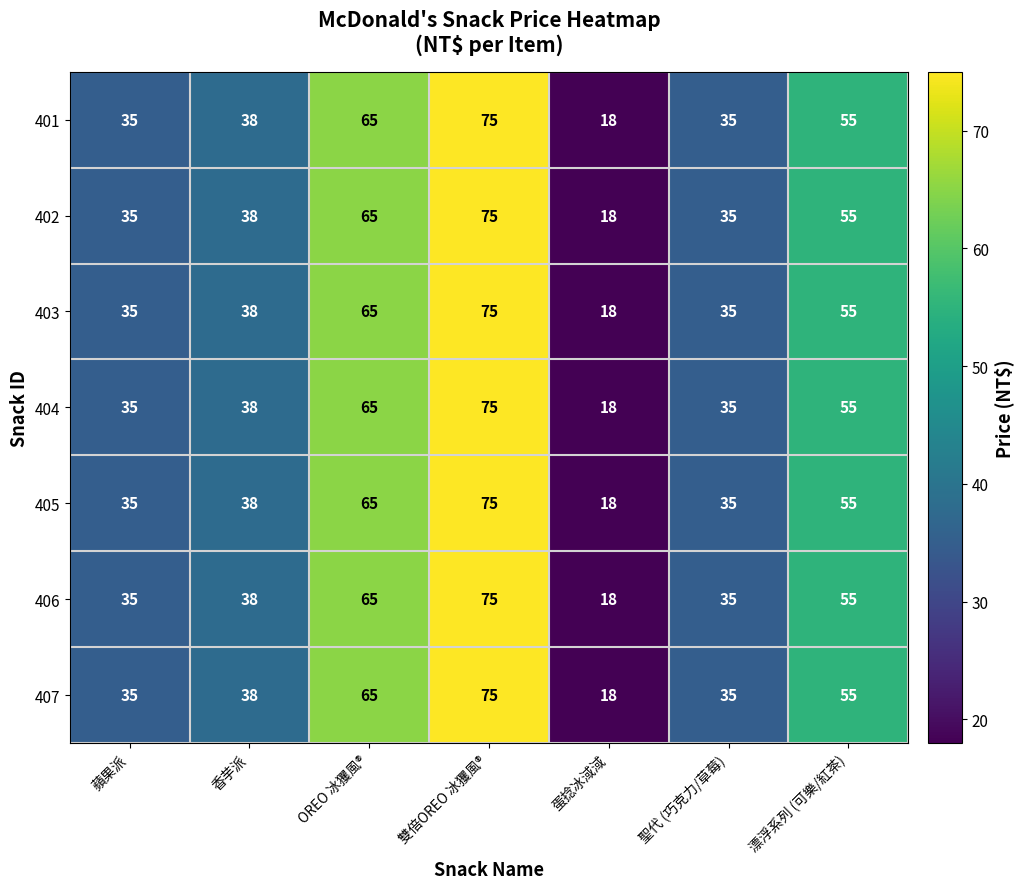

How many categories are shown in the chart?

7